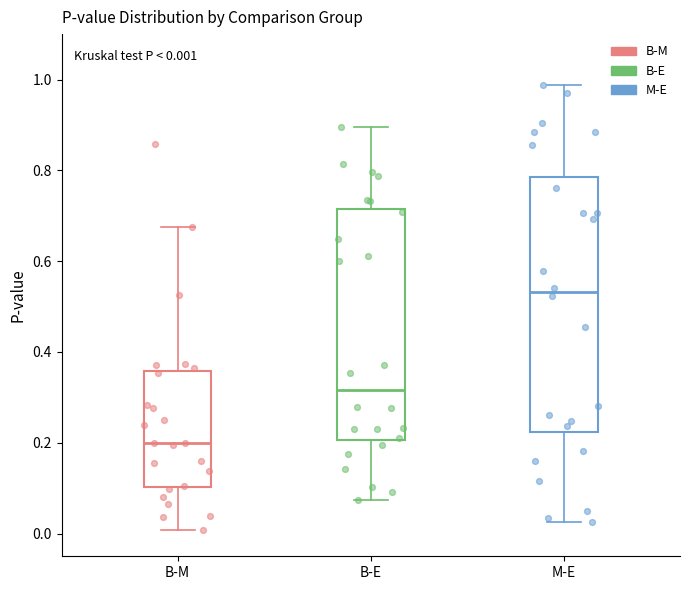

Which box is the tallest, from its lower edge to its upper edge?

M-E